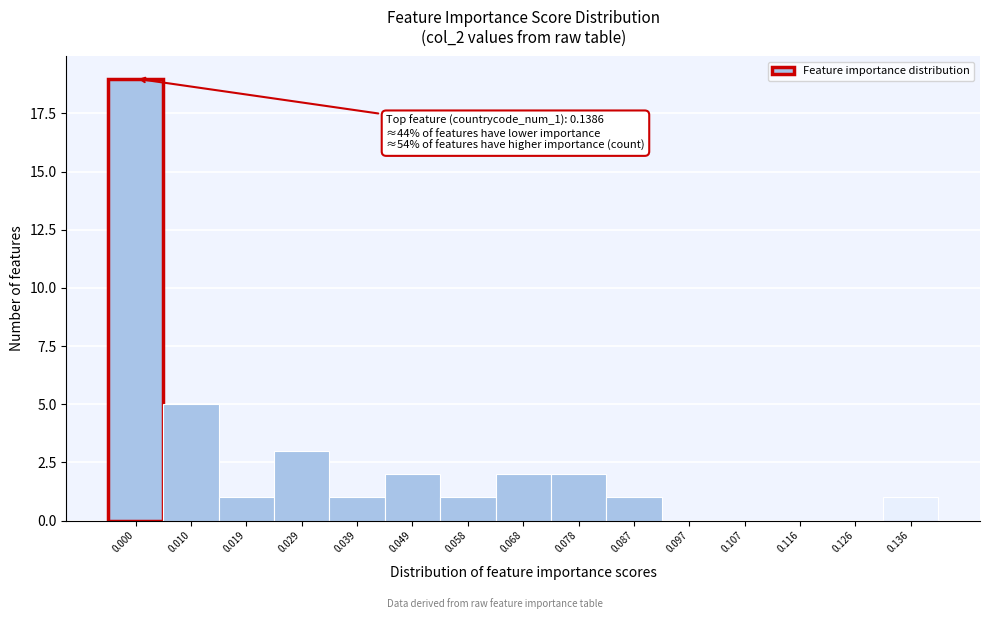

Reading right to left, transcribe all the data shown in this chart.

0.136=1	0.126=0	0.116=0	0.107=0	0.097=0	0.087=1	0.078=2	0.068=2	0.058=1	0.049=2	0.039=1	0.029=3	0.019=1	0.010=5	0.000=19